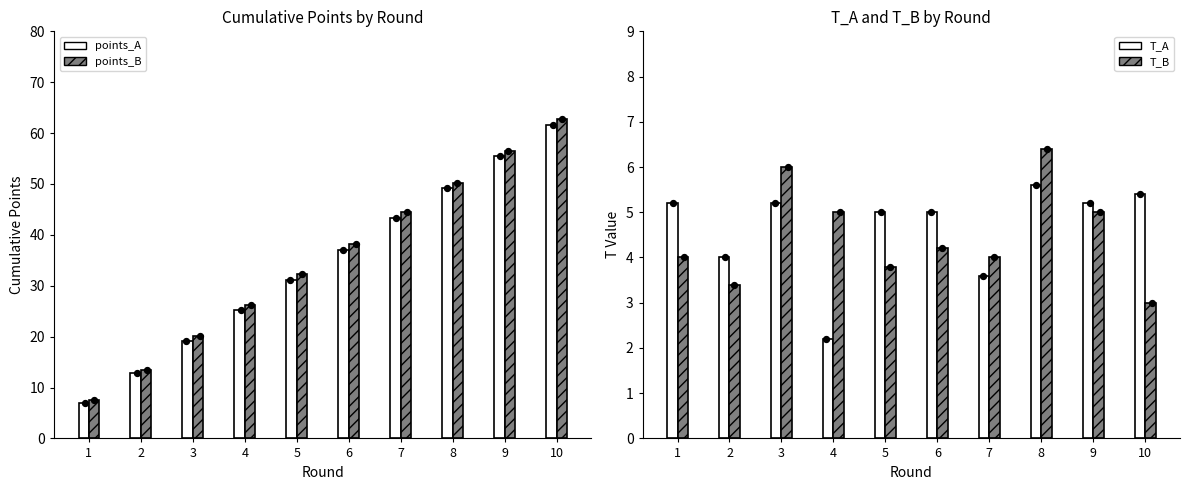

What are all the series names shown in the legend?

points_A, points_B, T_A, T_B